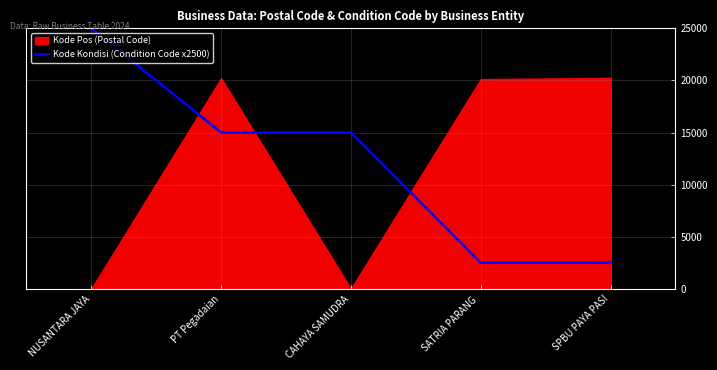

What position from the left is SPBU PAYA PASI?

5